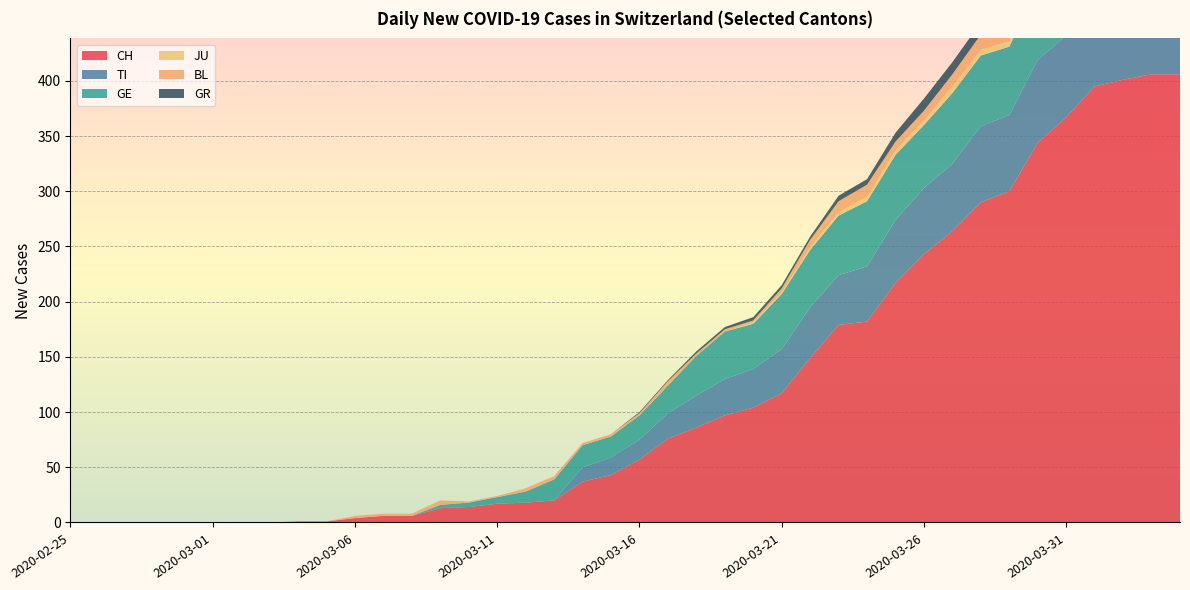

Reading left to right, list all the values displayed in this chart.

CH: 0	0	0	0	0	0	0	0	1	1	4	6	6	13	14	17	18	20	37	43	57	76	86	97	104	117	149	179	182	217	243	264	290	300	344	367	395	401	406	406
TI: 0	0	0	0	0	0	0	0	0	0	0	0	0	0	0	0	0	0	13	16	18	23	29	33	35	40	46	45	50	57	60	61	69	69	75	74	76	75	75	72
GE: 0	0	0	0	0	0	0	0	0	0	0	0	0	3	4	6	10	19	20	19	22	25	36	43	41	50	52	54	59	59	57	64	64	62	65	61	64	62	65	61
JU: 0	0	0	0	0	0	0	0	0	0	0	0	0	0	0	0	0	0	0	0	0	0	0	0	1	1	2	3	4	4	4	6	5	5	5	5	5	3	3	3
BL: 0	0	0	0	0	0	0	0	0	0	2	2	2	4	1	1	3	3	2	2	2	4	2	2	2	4	7	10	11	8	9	11	14	15	17	18	17	18	18	19
GR: 0	0	0	0	0	0	0	0	0	0	0	0	0	0	0	0	0	0	0	0	1	1	2	2	3	3	3	5	5	8	11	11	11	11	9	10	11	11	10	10